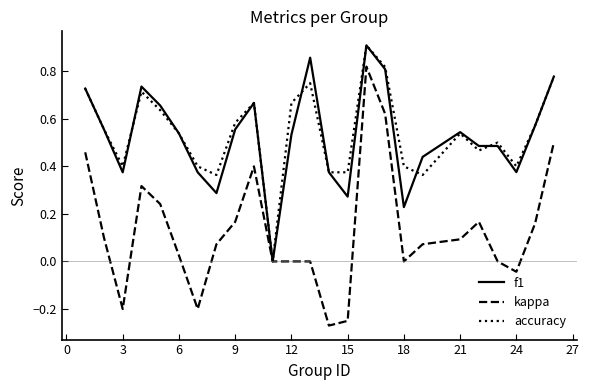

Which series has the widest spread of values?

kappa